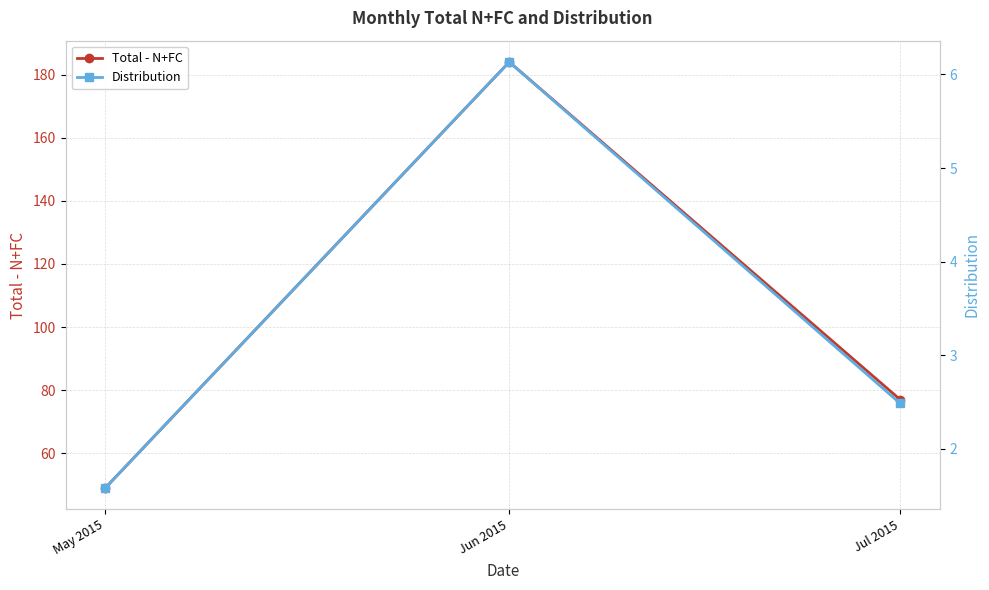

What is the sum of the Total - N+FC values at May 2015 and Jul 2015?

126